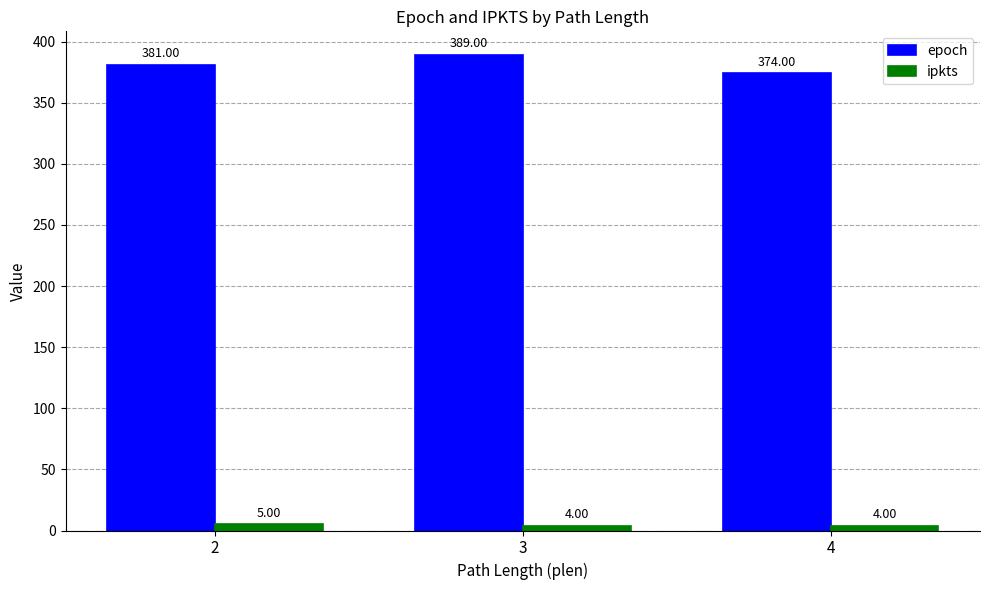

Between 2 and 4, which series saw the biggest shift?

epoch